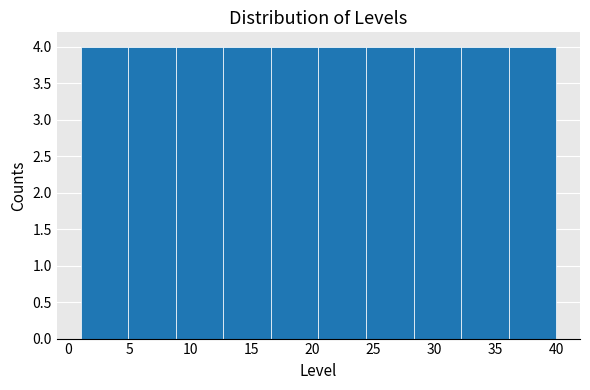

What is the height of the bar covering 20.5 to 24.4 on the x-axis? Neither the bar edges nor the heights are printed on the chart, so give them approximately, as read against the axes.

4